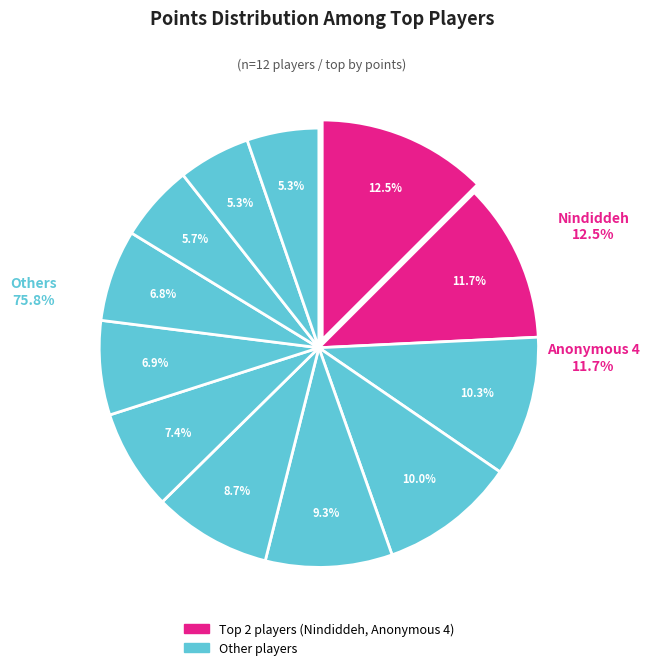

How many segments does this pie chart have?

12